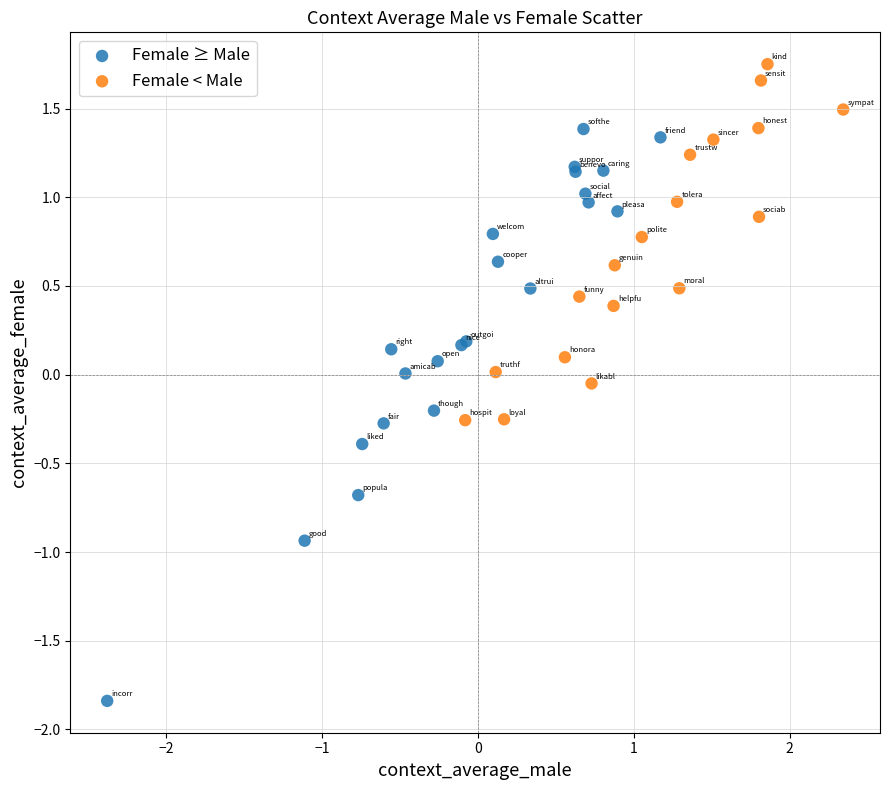

Which series contains the lowest Y value?

Female ≥ Male